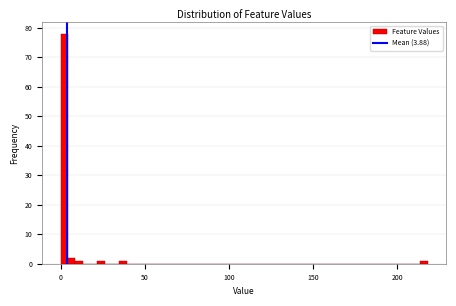

Around what value on the x-axis is the tallest bar? Give the approximate position of its centre, as read against the axis.

0